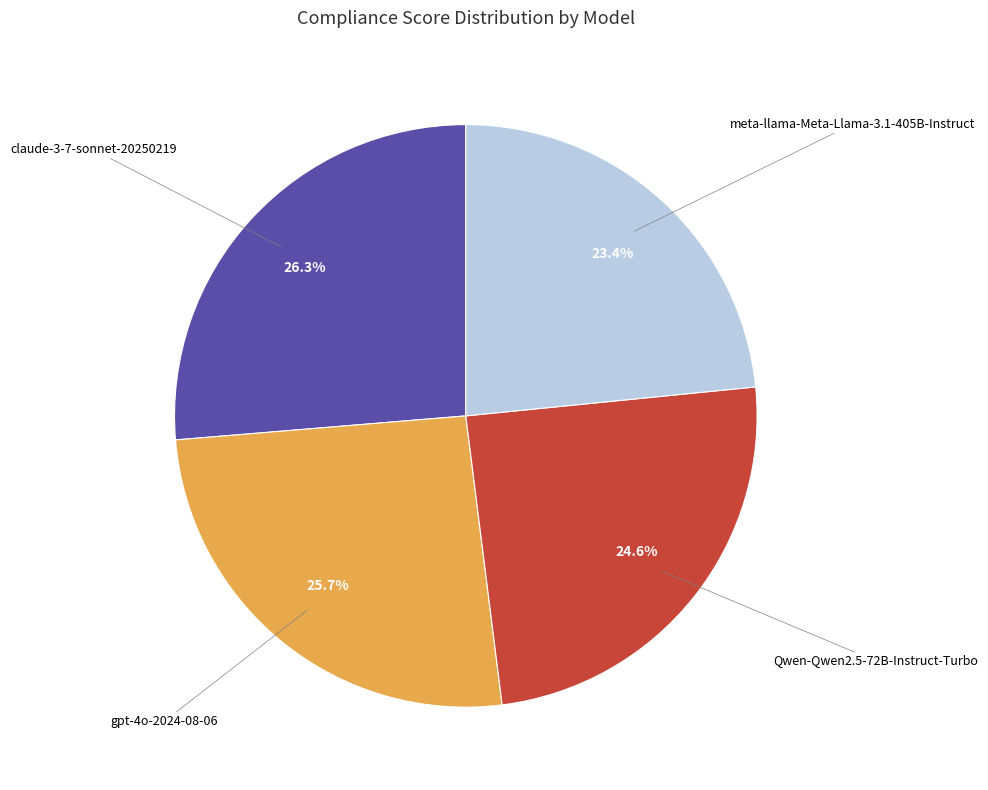

Is there any slice that represents more than half of the pie?

No